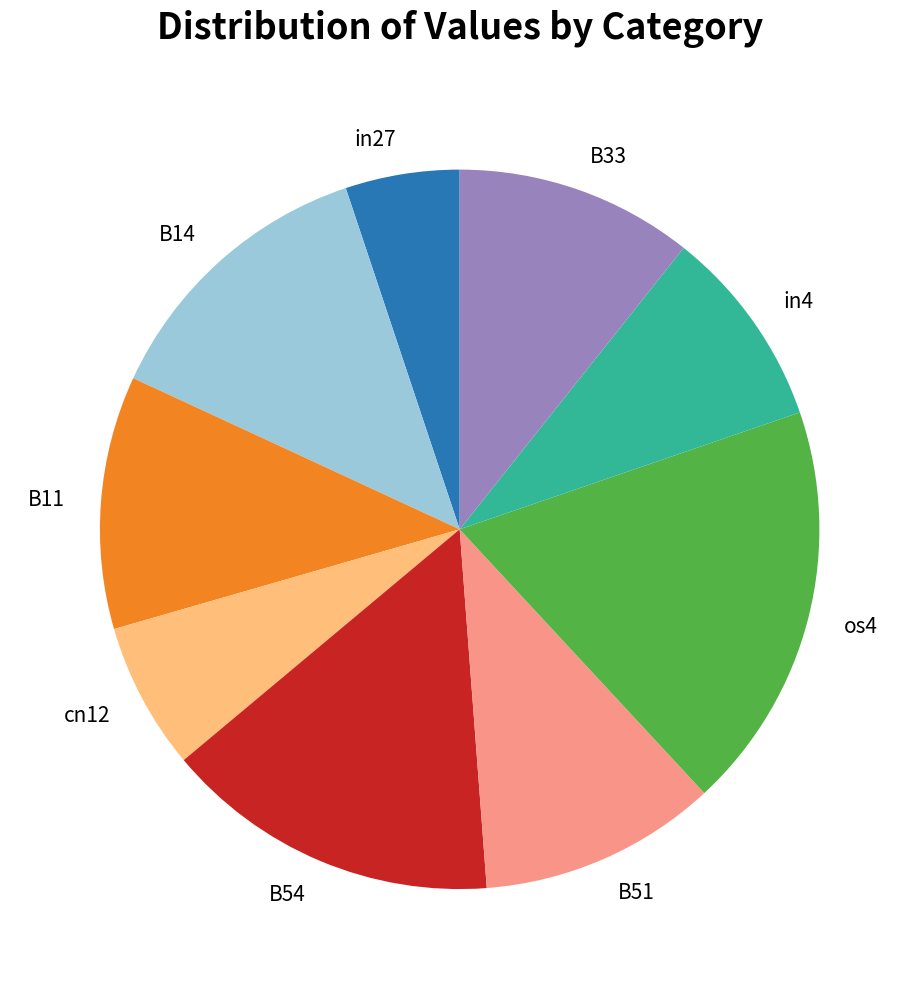

Combined, do B51 and in4 account for over 50%?

No